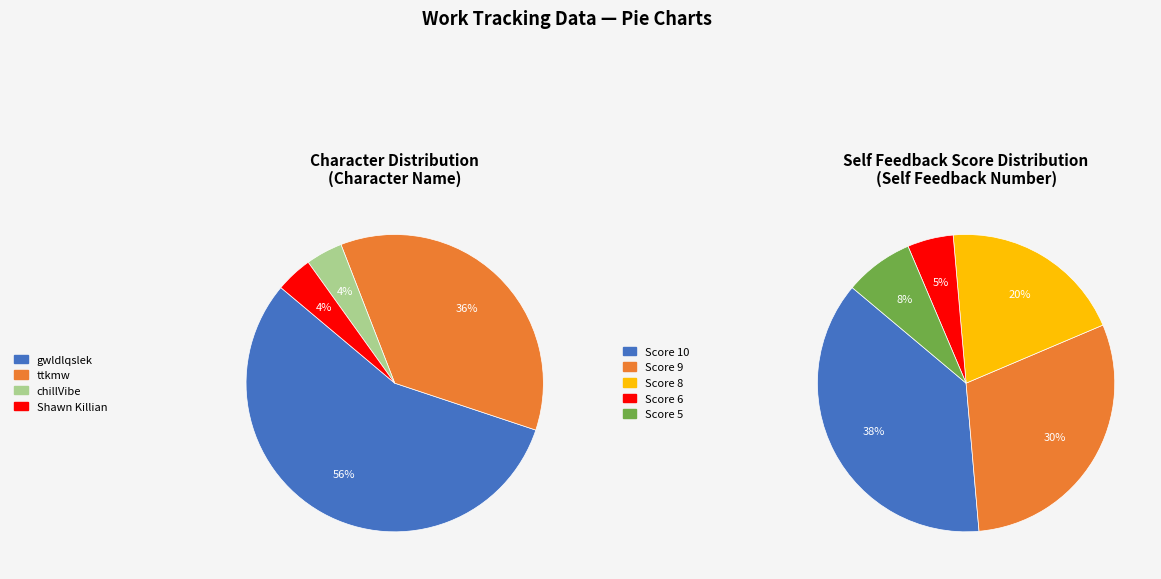

What percentage is NOT represented by Shawn Killian?

96.0%